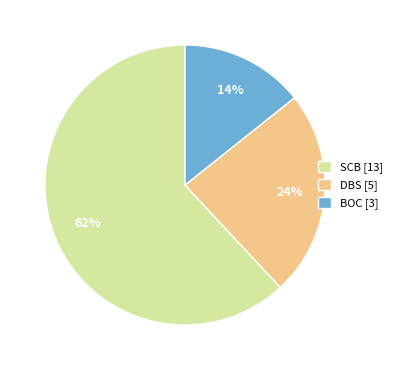

Between SCB [13] and DBS [5], which is larger?

SCB [13]